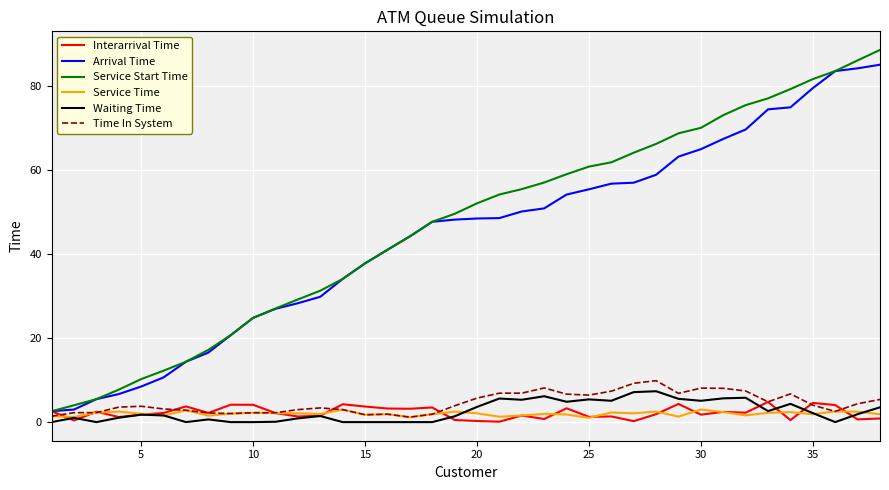

Which series has the widest spread of values?

Service Start Time